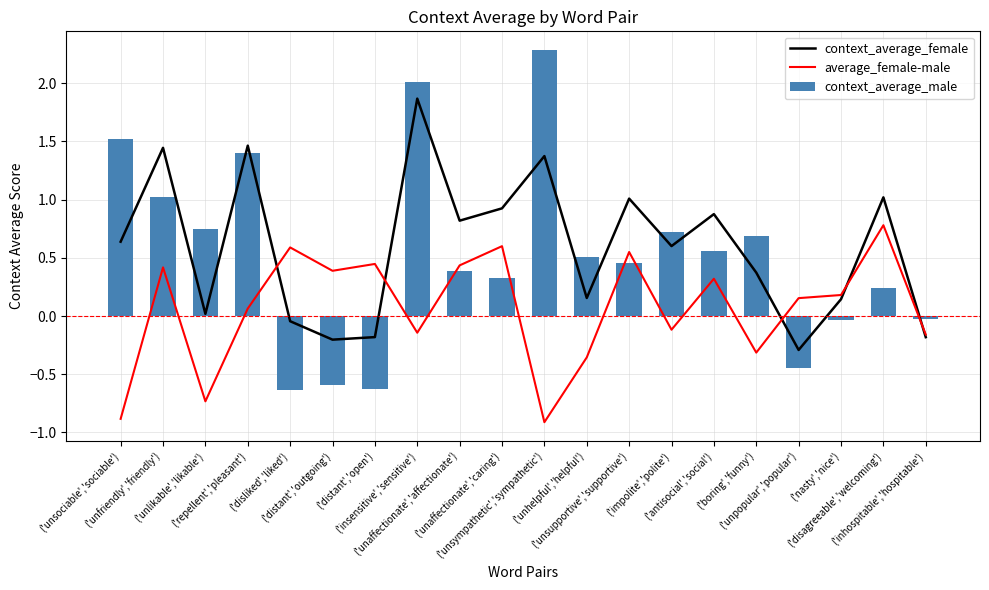

What are all the series names shown in the legend?

context_average_female, average_female-male, context_average_male